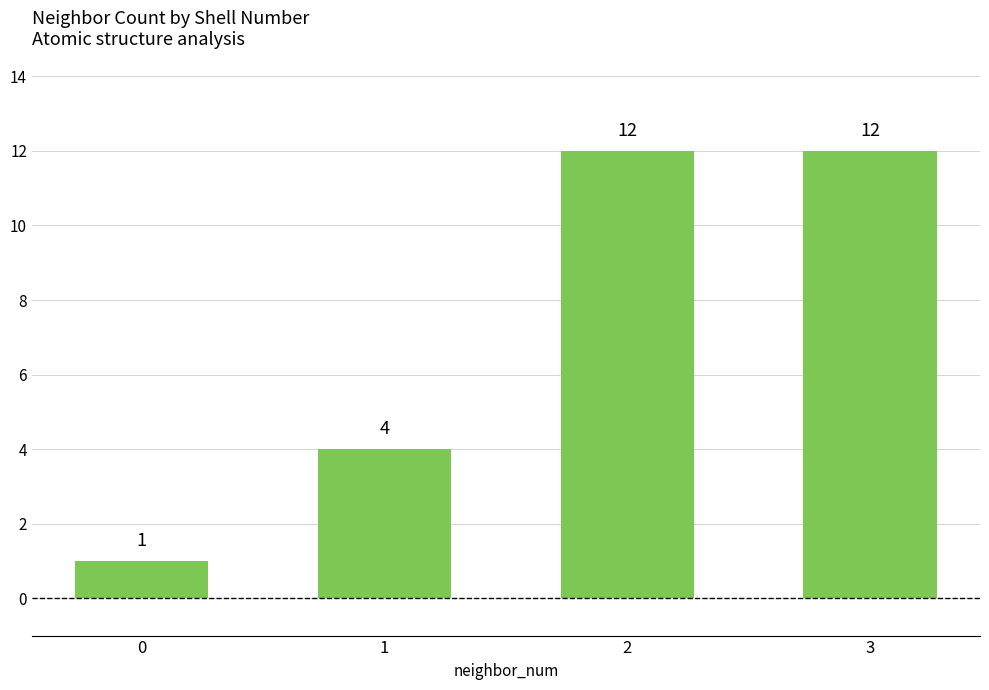

What is the change in value from 1 to 2?

+8